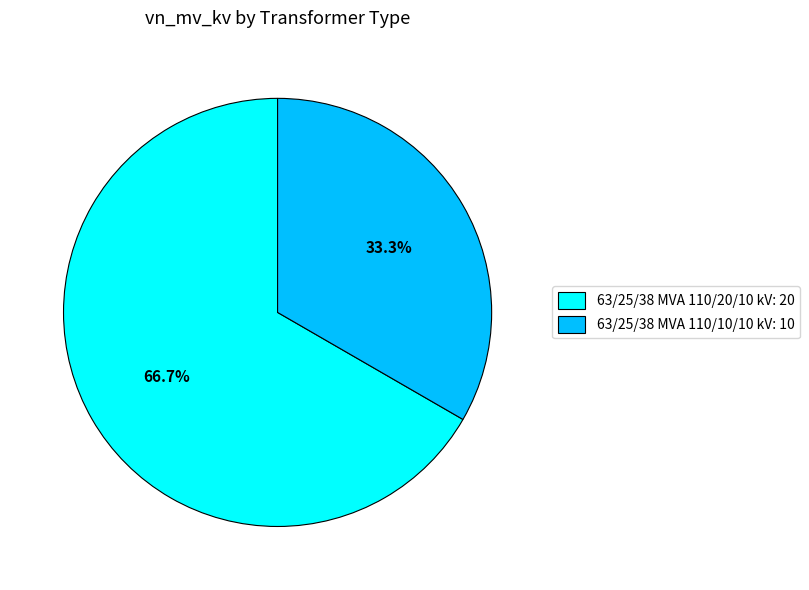

To the nearest percent, what is the difference between the 63/25/38 MVA 110/20/10 kV and 63/25/38 MVA 110/10/10 kV slice percentages?

33%